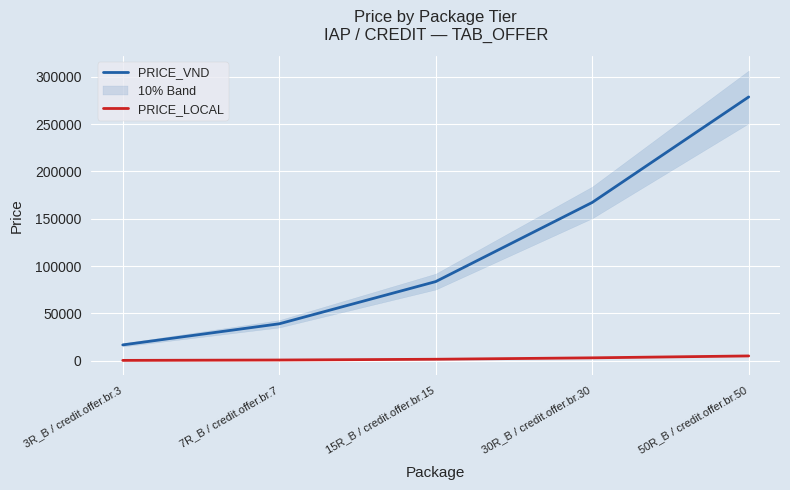

Where does the PRICE_LOCAL series first go above 1499?

30R_B / credit.offer.br.30